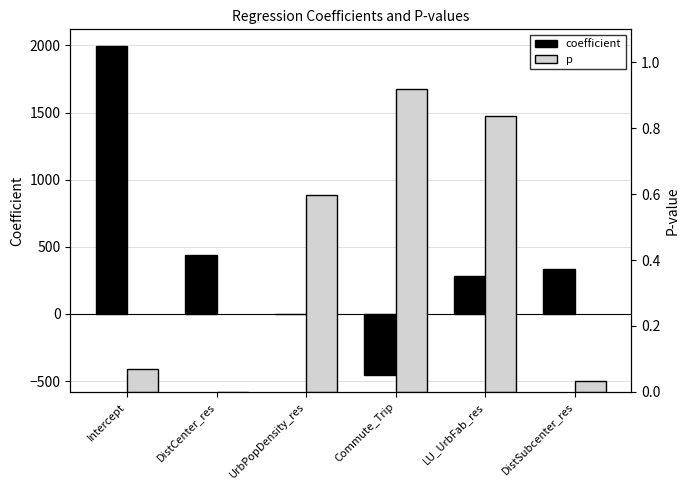

List the series in order of their overall mean, lowest first.

p, coefficient